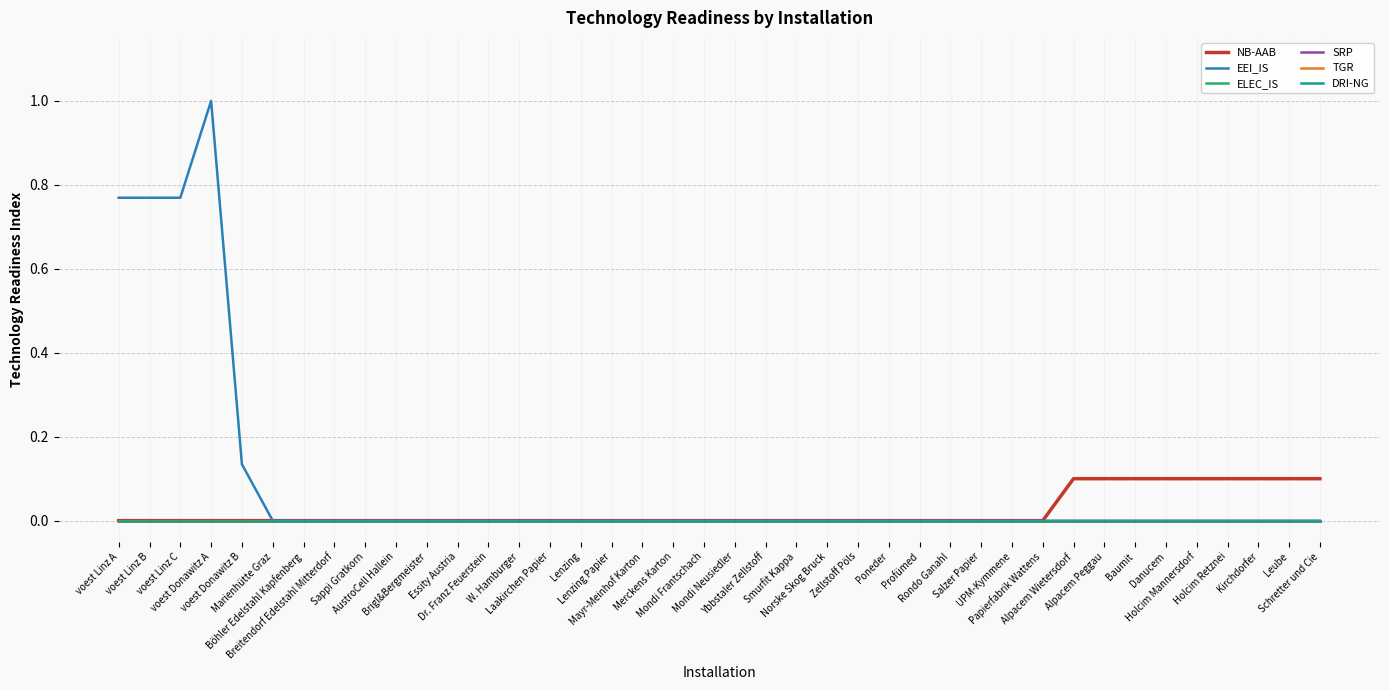

What is the total value across all series at Danucem?

0.1